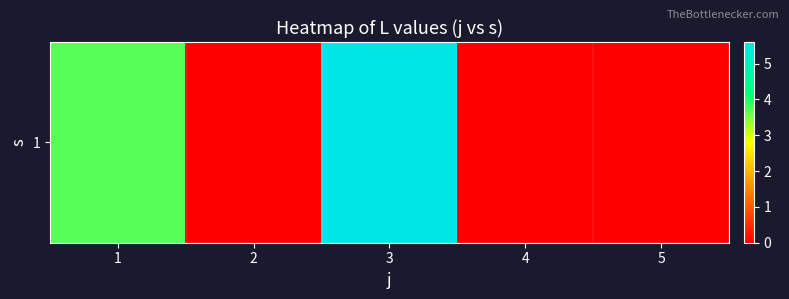

Reading right to left, extract all data points from this chart.

5=0.0	4=0.0	3=5.6	2=0.0	1=3.7